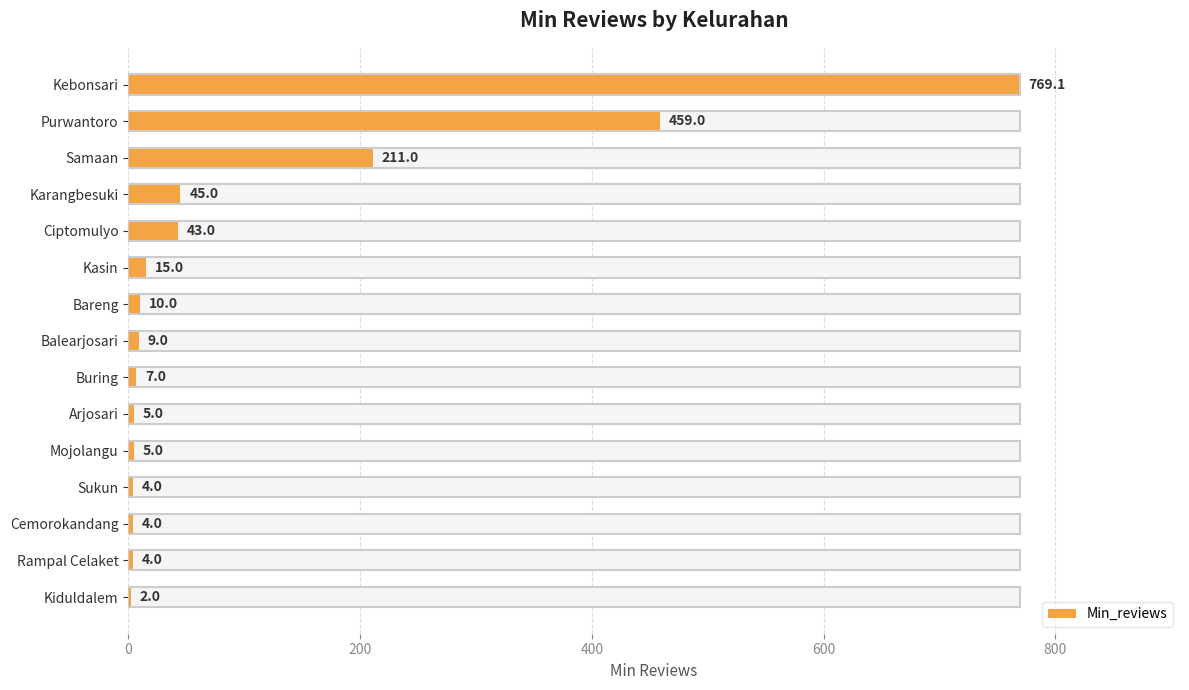

Does the chart contain any negative values?

No